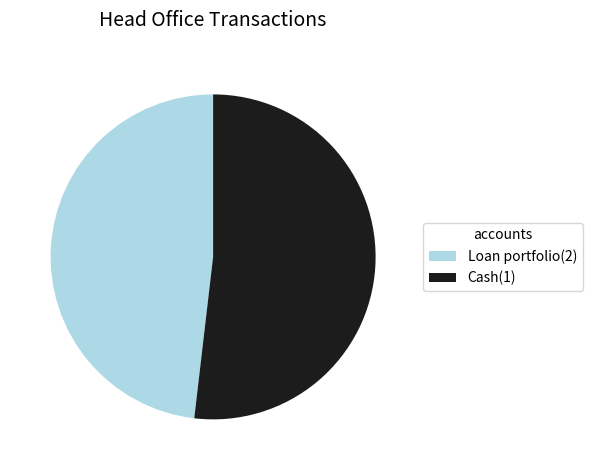

Which has a higher value, Cash(1) or Loan portfolio(2)?

Cash(1)